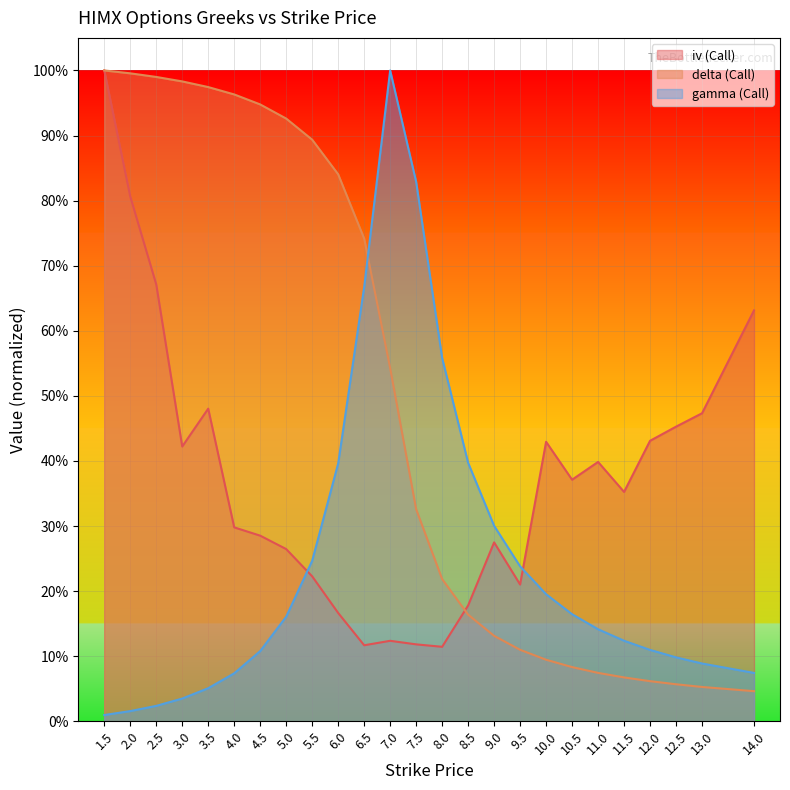

Reading right to left, list all the values displayed in this chart.

iv (Call): 0.6	0.5	0.5	0.4	0.4	0.4	0.4	0.4	0.2	0.3	0.2	0.1	0.1	0.1	0.1	0.2	0.2	0.3	0.3	0.3	0.5	0.4	0.7	0.8	1.0
delta (Call): 0.0	0.1	0.1	0.1	0.1	0.1	0.1	0.1	0.1	0.1	0.2	0.2	0.3	0.5	0.7	0.8	0.9	0.9	0.9	1.0	1.0	1.0	1.0	1.0	1.0
gamma (Call): 0.1	0.1	0.1	0.1	0.1	0.1	0.2	0.2	0.2	0.3	0.4	0.6	0.8	1.0	0.7	0.4	0.2	0.2	0.1	0.1	0.1	0.0	0.0	0.0	0.0